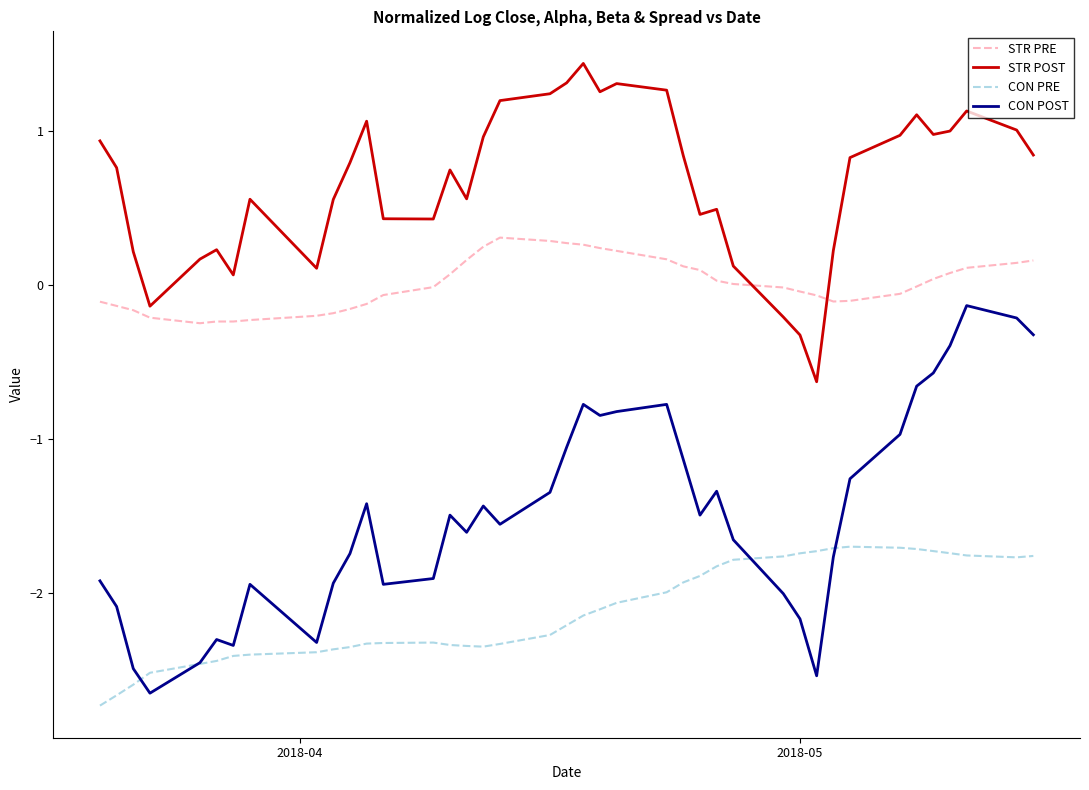

List the series in order of their peak value, lowest first.

CON PRE, CON POST, STR PRE, STR POST